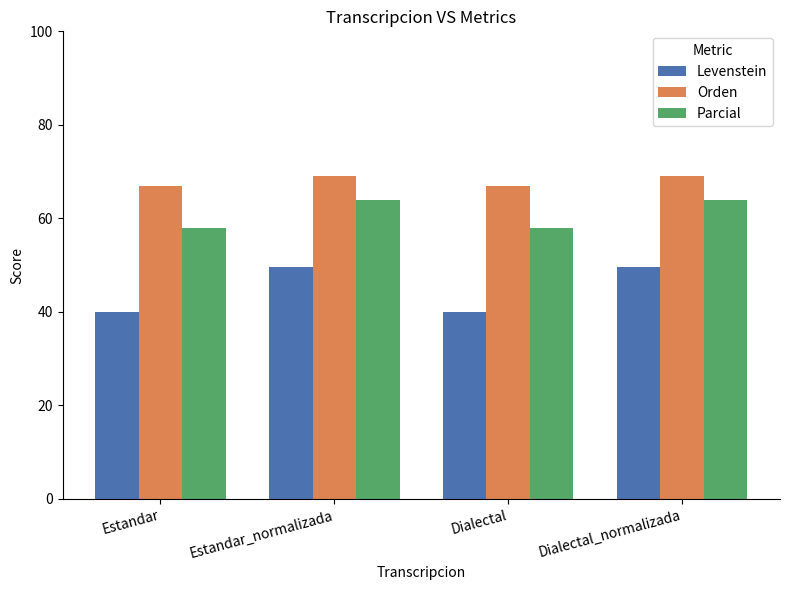

Is it true that Levenstein equals 18.4 at Dialectal?

False